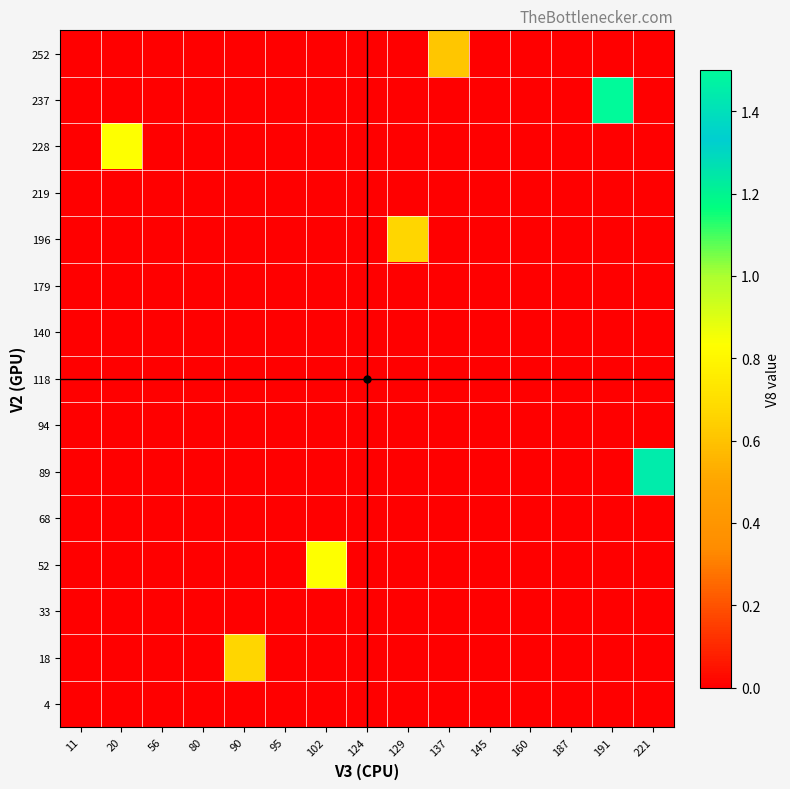

At how many categories does at least one series exceed 0?

7